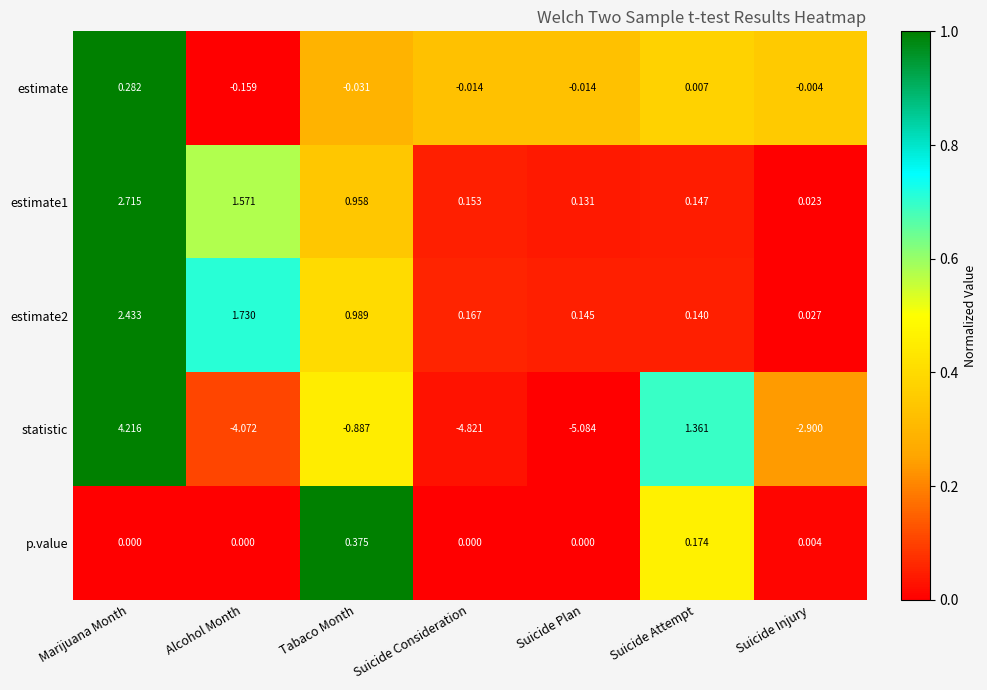

Rank the series by their maximum value, from highest to lowest.

statistic, estimate1, estimate2, p.value, estimate